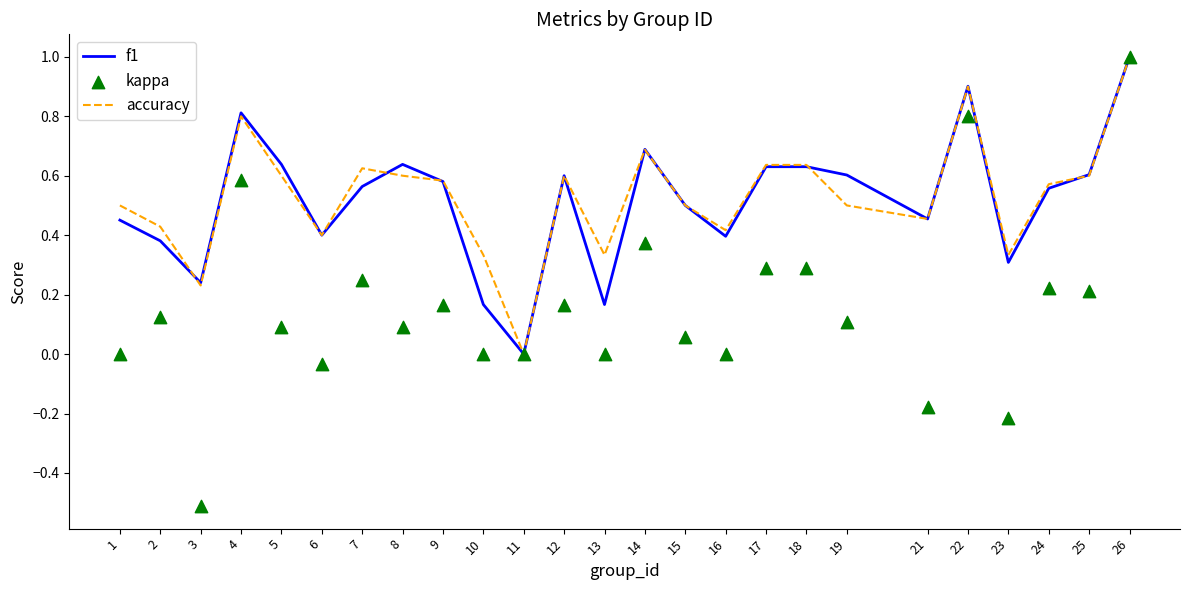

Which series contains the highest Y value?

f1